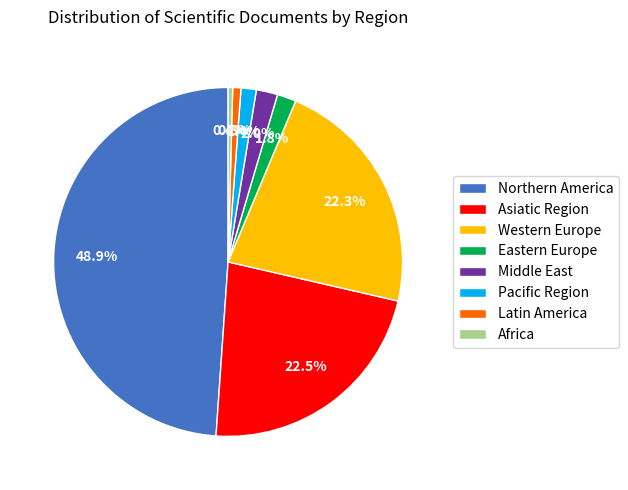

To the nearest percent, what is the difference between the largest and smallest slice percentages?

48%